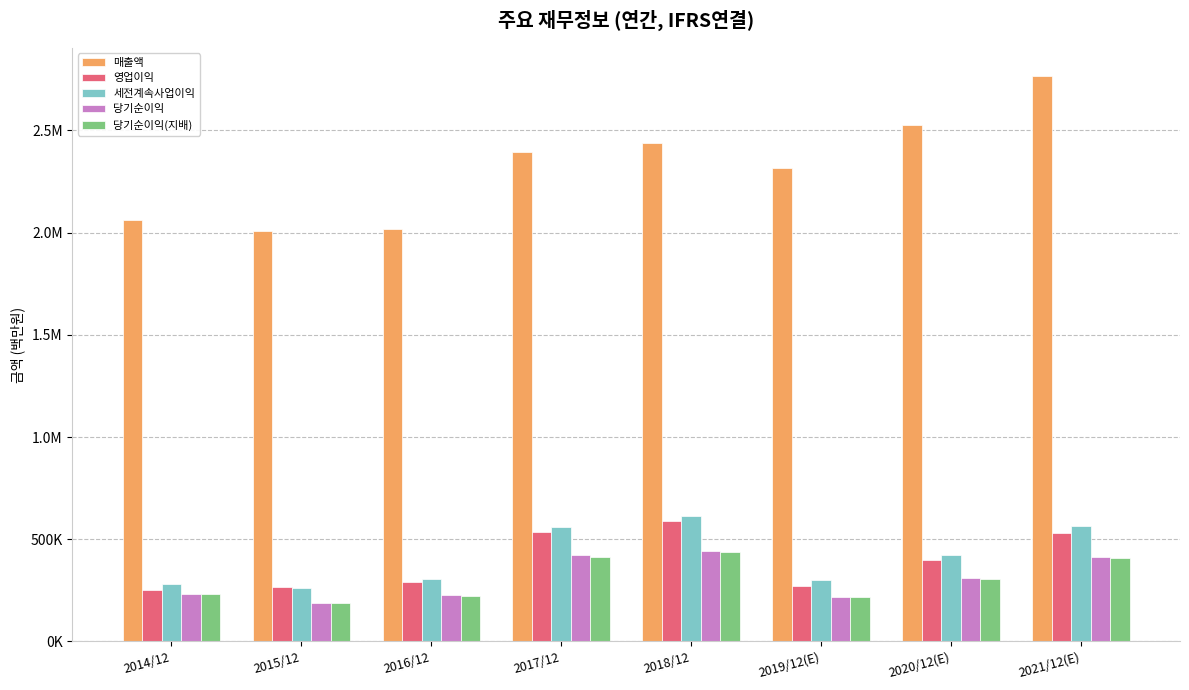

What is the difference between the 당기순이익 values at 2016/12 and 2020/12(E)?

82529